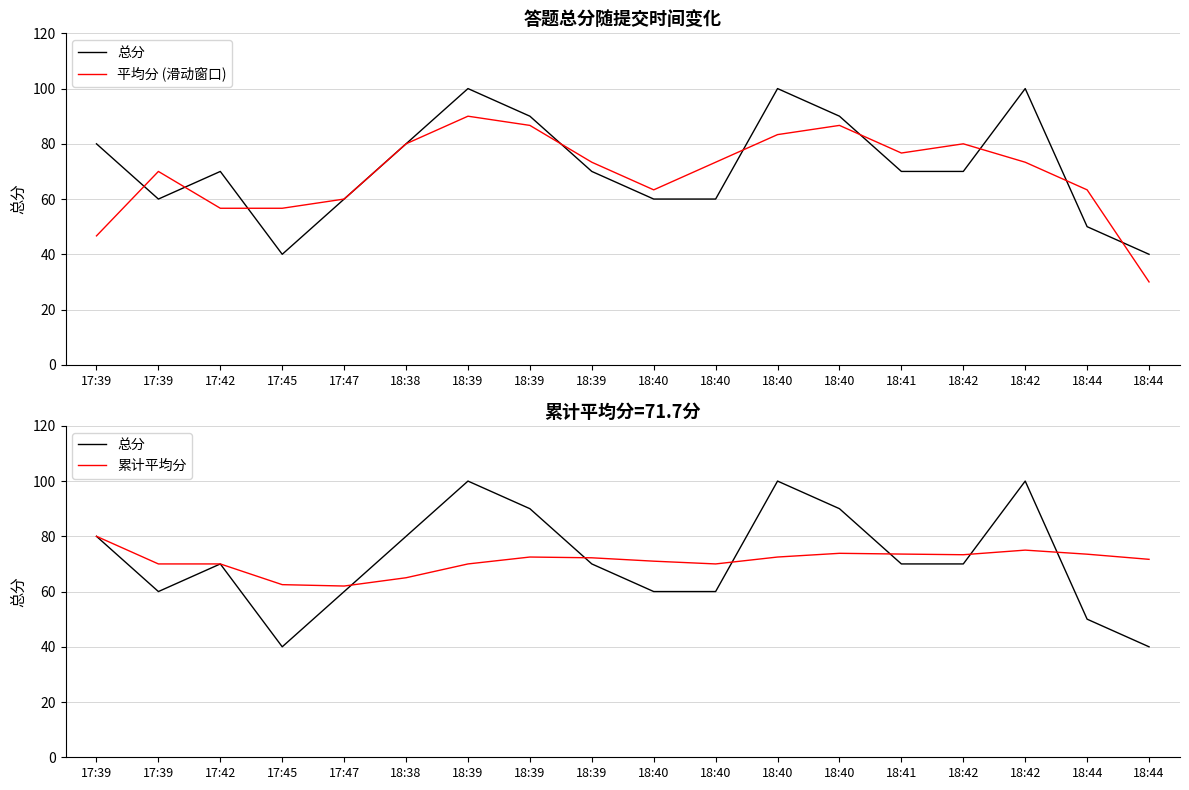

The 总分 series shows 60.0 at 18:40. True or false?

True